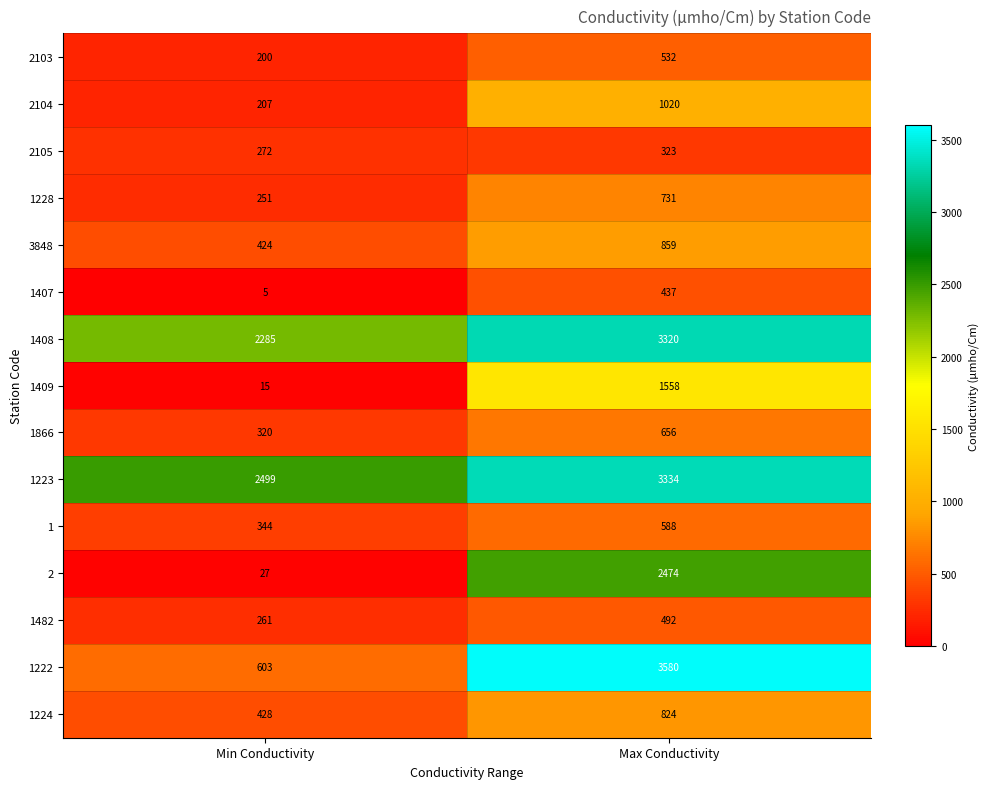

Reading left to right, extract all data points from this chart.

2103: Min Conductivity=200	Max Conductivity=532
2104: Min Conductivity=207	Max Conductivity=1020
2105: Min Conductivity=272	Max Conductivity=323
1228: Min Conductivity=251	Max Conductivity=731
3848: Min Conductivity=424	Max Conductivity=859
1407: Min Conductivity=5	Max Conductivity=437
1408: Min Conductivity=2285	Max Conductivity=3320
1409: Min Conductivity=15	Max Conductivity=1558
1866: Min Conductivity=320	Max Conductivity=656
1223: Min Conductivity=2499	Max Conductivity=3334
1: Min Conductivity=344	Max Conductivity=588
2: Min Conductivity=27	Max Conductivity=2474
1482: Min Conductivity=261	Max Conductivity=492
1222: Min Conductivity=603	Max Conductivity=3580
1224: Min Conductivity=428	Max Conductivity=824